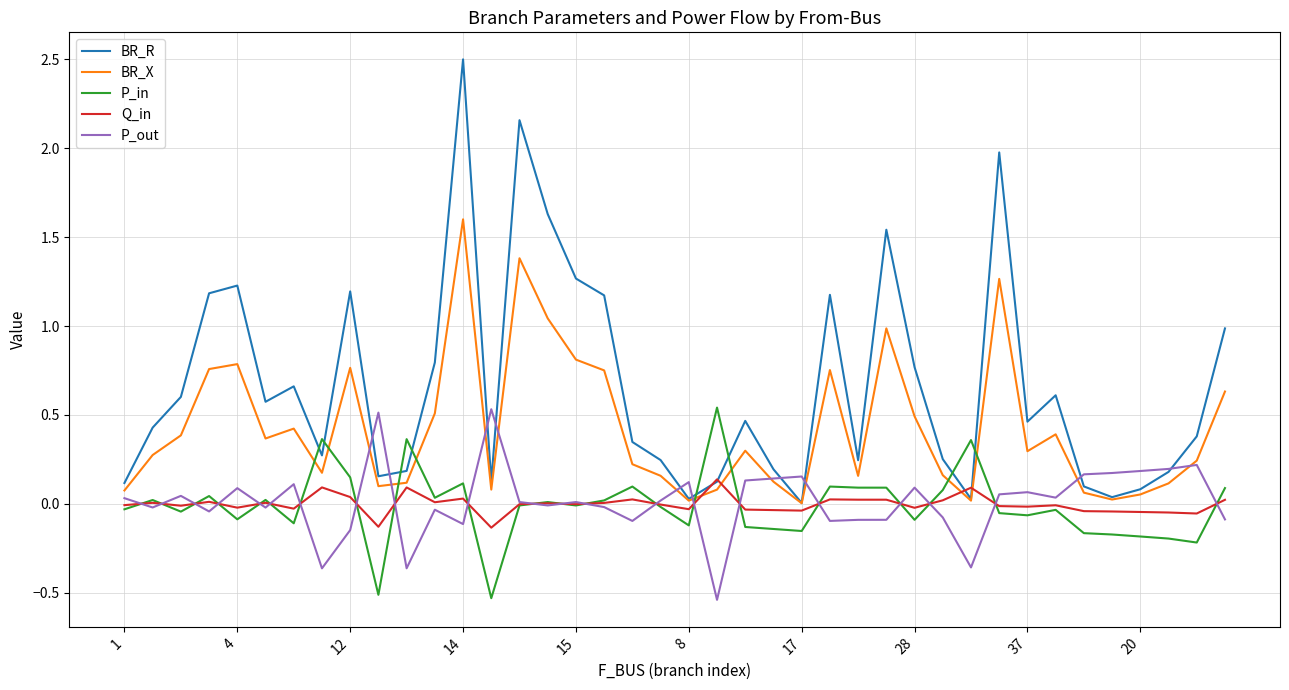

Which series has the largest total across all categories?

BR_R